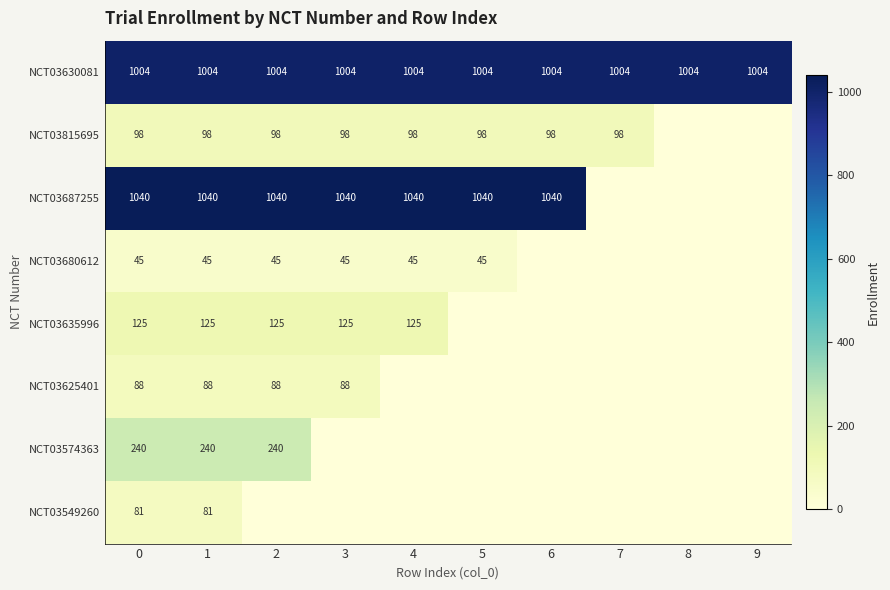

What is the spread (max minus min) of values at 1?

995